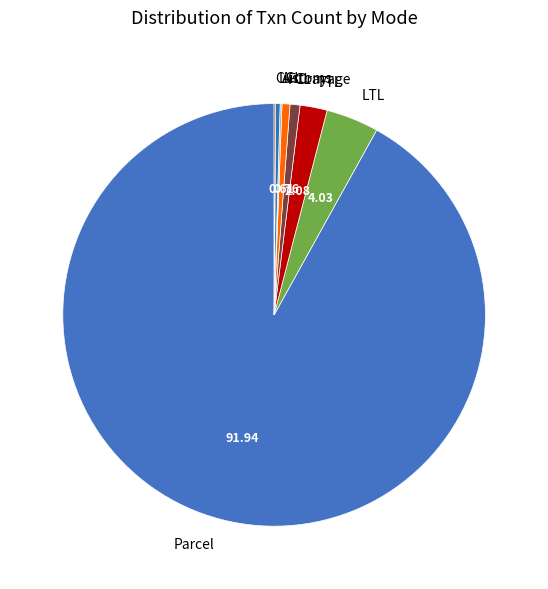

Which slice is the largest?

Parcel